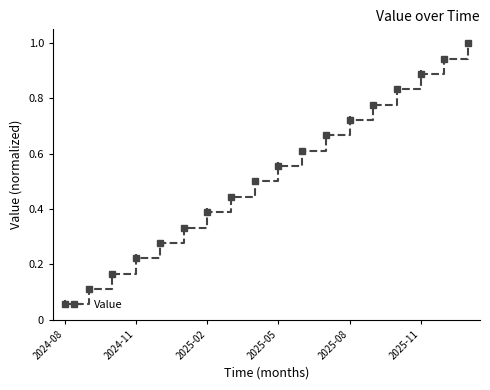

Does the chart display data point markers on the line(s)?

Yes